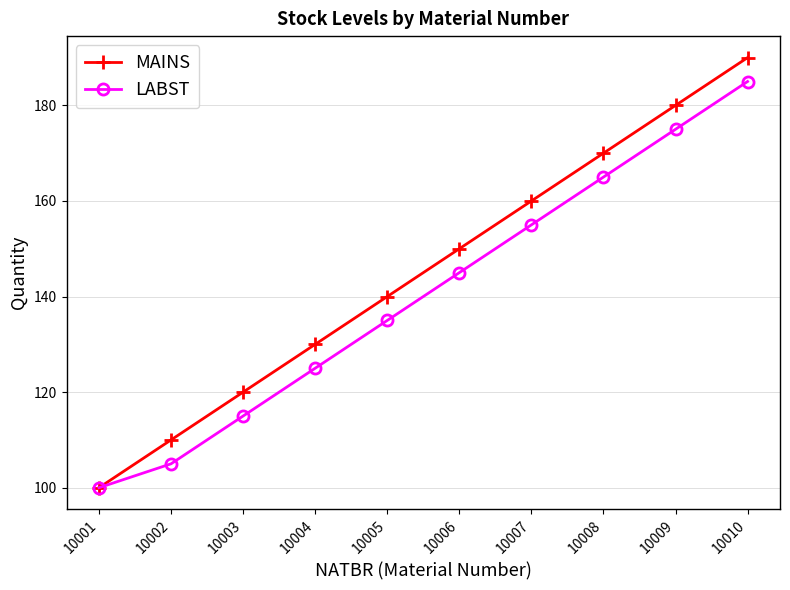

How many categories are shown in the chart?

10